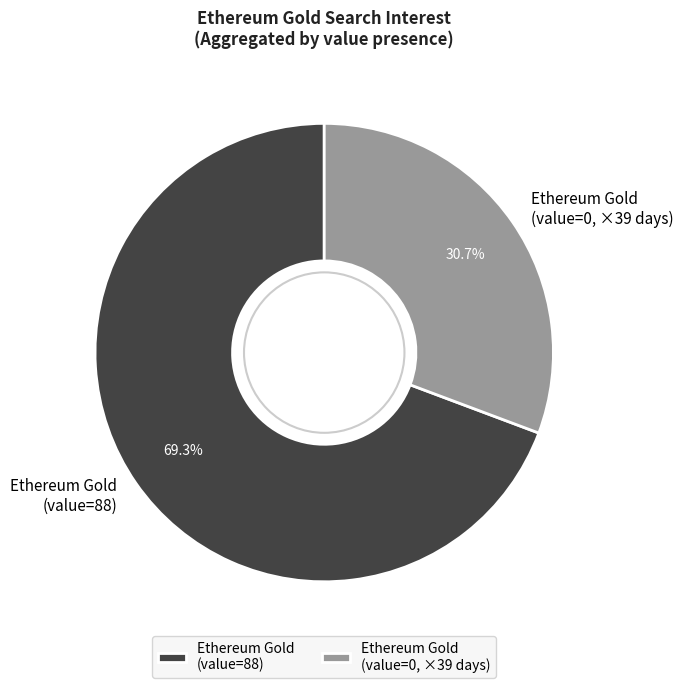

Is the sum of Ethereum Gold (value=0, ×39 days) and Ethereum Gold (value=88) greater than half?

Yes